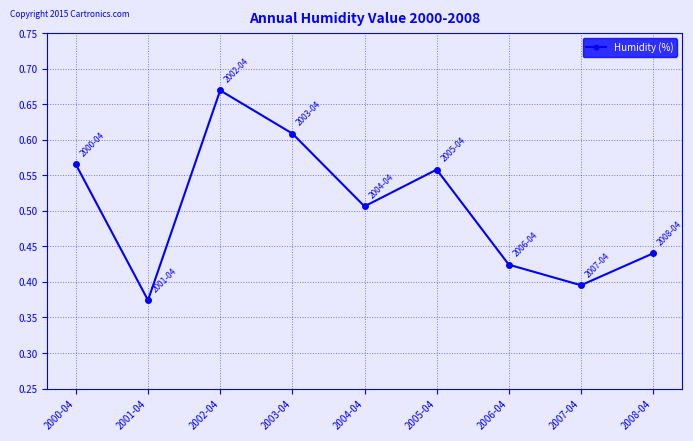

Rank the categories by value from highest to lowest.

2002-04, 2003-04, 2000-04, 2005-04, 2004-04, 2008-04, 2006-04, 2007-04, 2001-04